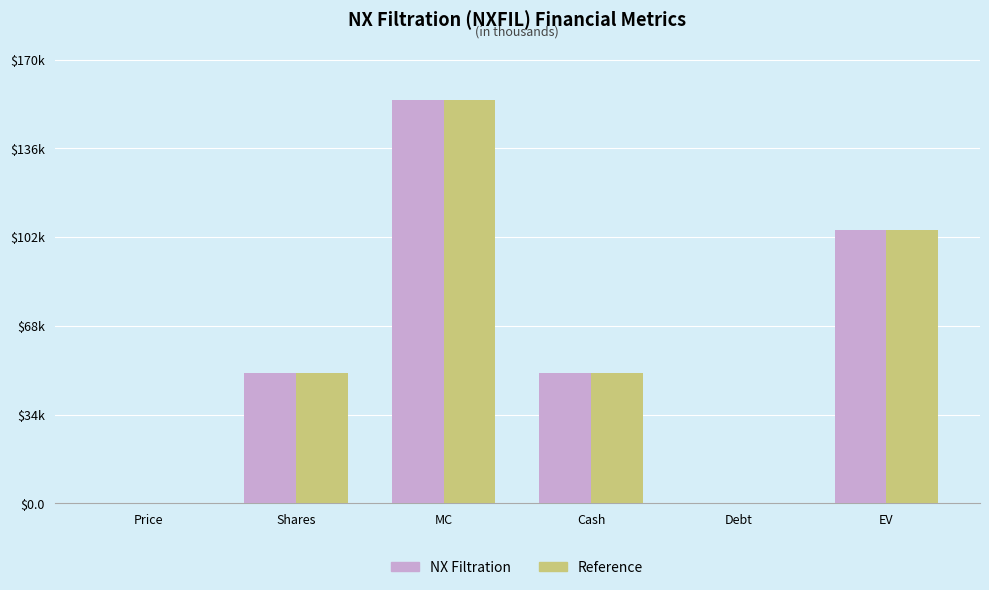

What are all the series names shown in the legend?

NX Filtration, Reference